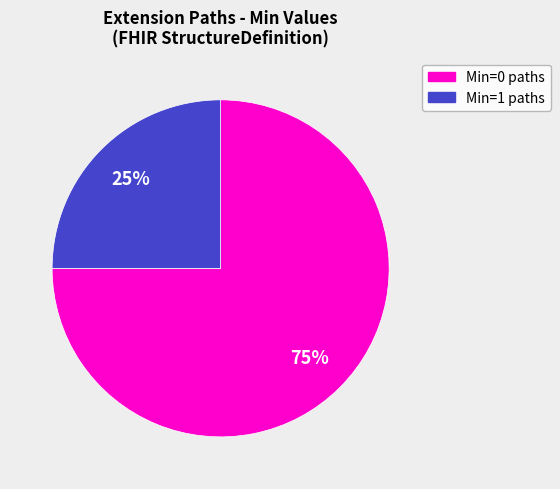

Is there a majority slice in this chart?

Yes